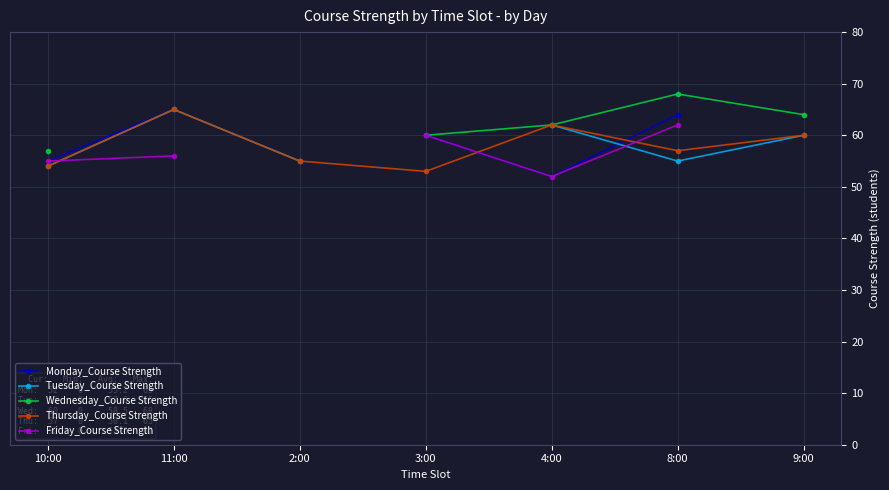

Is it true that Thursday_Course Strength equals 60 at 9:00?

True